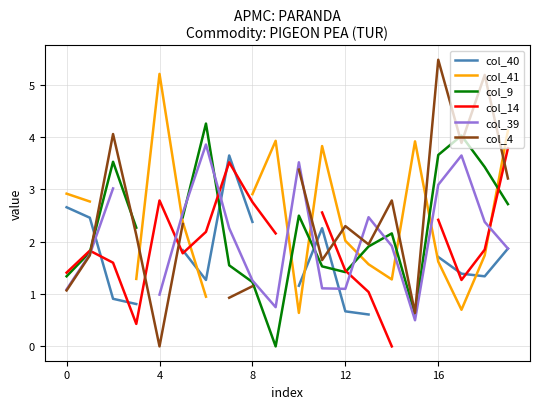

How many interior local valleys does the col_14 series have?

3